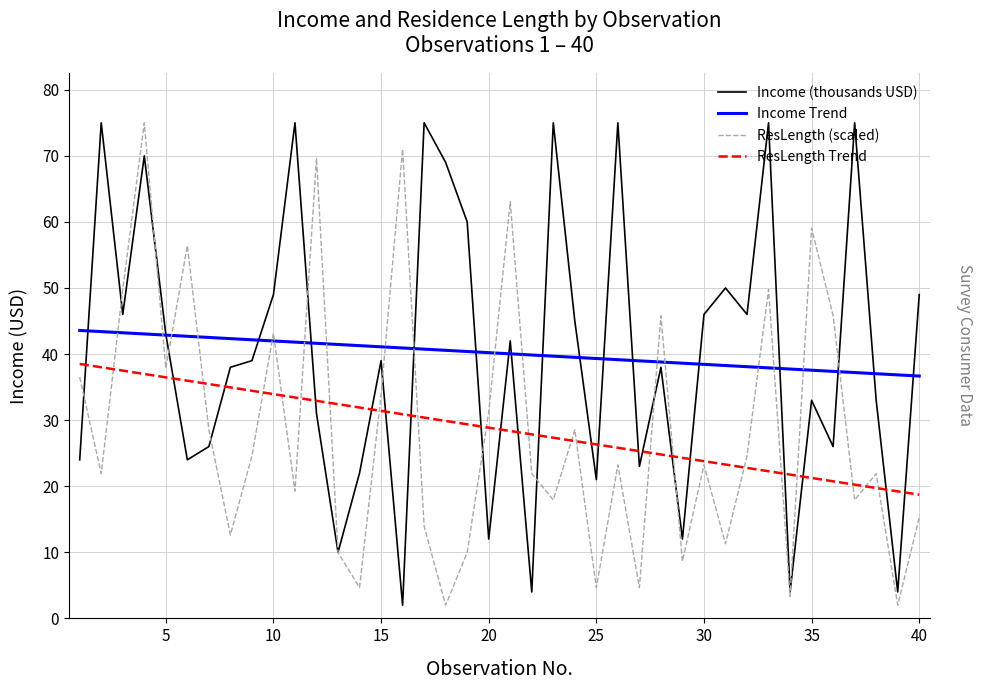

What is the minimum value for Income (thousands USD)?

2.0